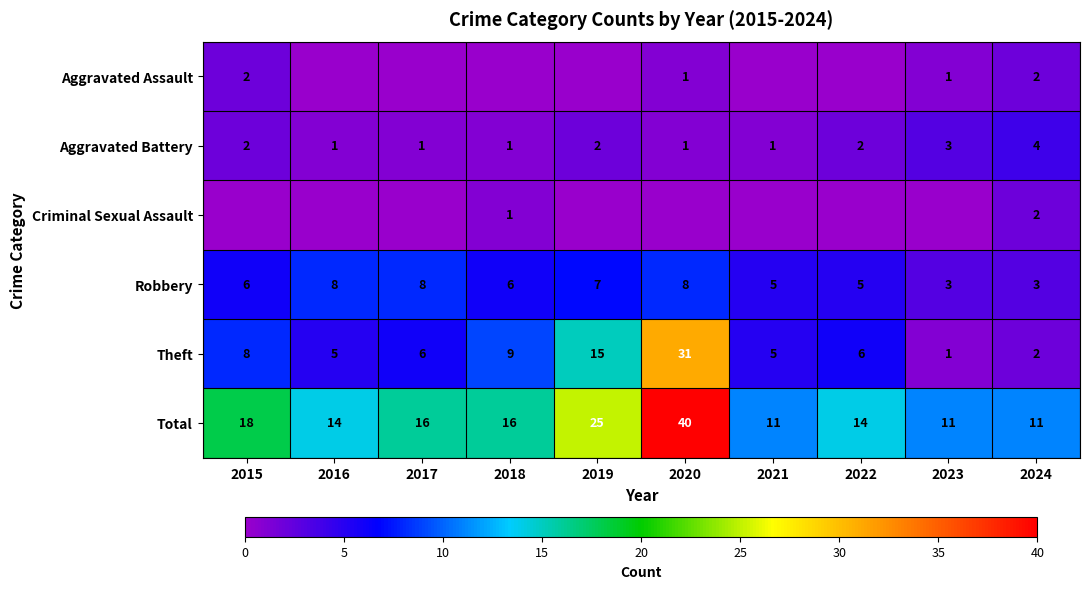

Is the value of Aggravated Battery at 2023 greater than the value of Total at 2024?

No